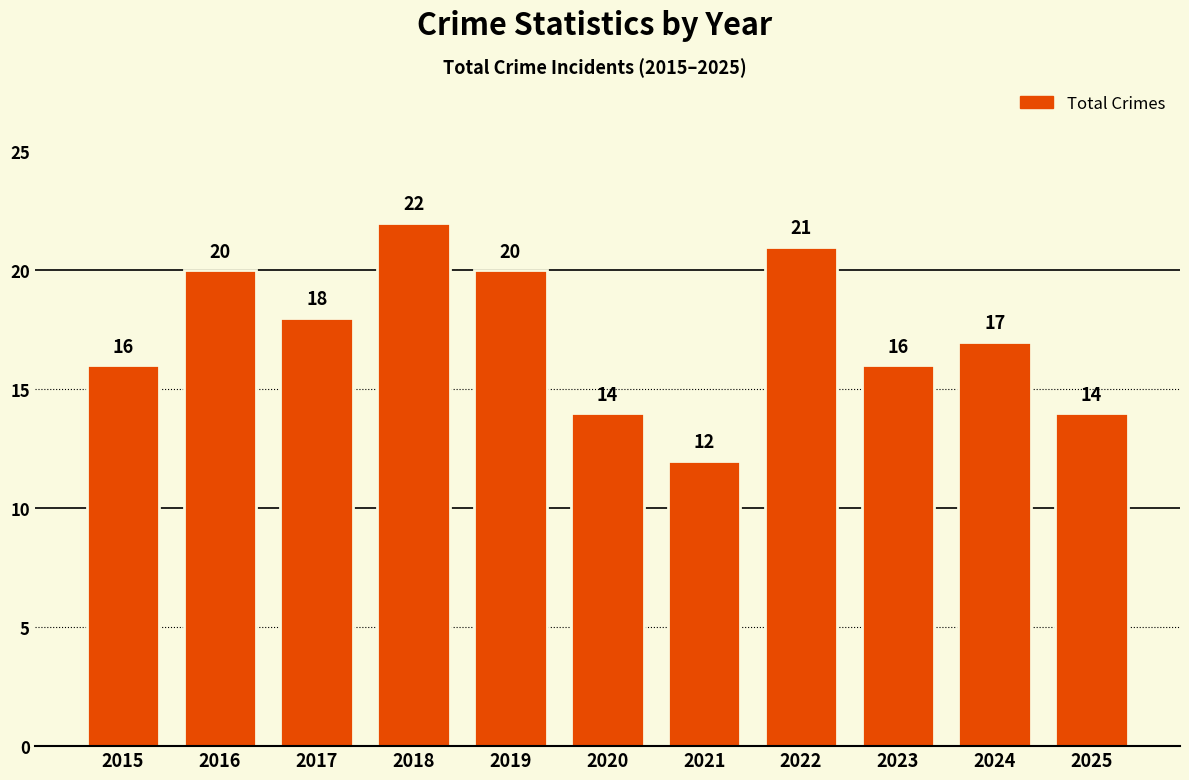

How many categories are shown in the chart?

11